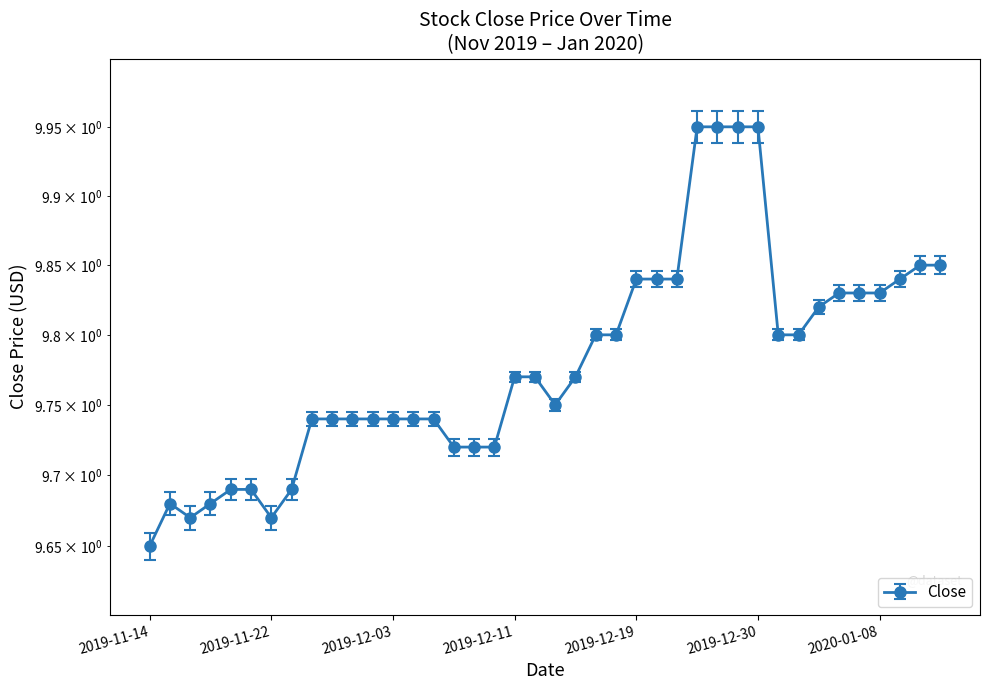

Rank the categories by value from highest to lowest.

2019-12-24, 2019-12-26, 2019-12-27, 2019-12-30, 2020-01-10, 2020-01-13, 2019-12-19, 2019-12-20, 2019-12-23, 2020-01-09, 2020-01-06, 2020-01-07, 2020-01-08, 2020-01-03, 2019-12-17, 2019-12-18, 2019-12-31, 2020-01-02, 2019-12-11, 2019-12-12, 2019-12-16, 2019-12-13, 2019-11-26, 2019-11-27, 2019-11-29, 2019-12-02, 2019-12-03, 2019-12-04, 2019-12-05, 2019-12-06, 2019-12-09, 2019-12-10, 2019-11-20, 2019-11-21, 2019-11-25, 2019-11-15, 2019-11-19, 2019-11-18, 2019-11-22, 2019-11-14